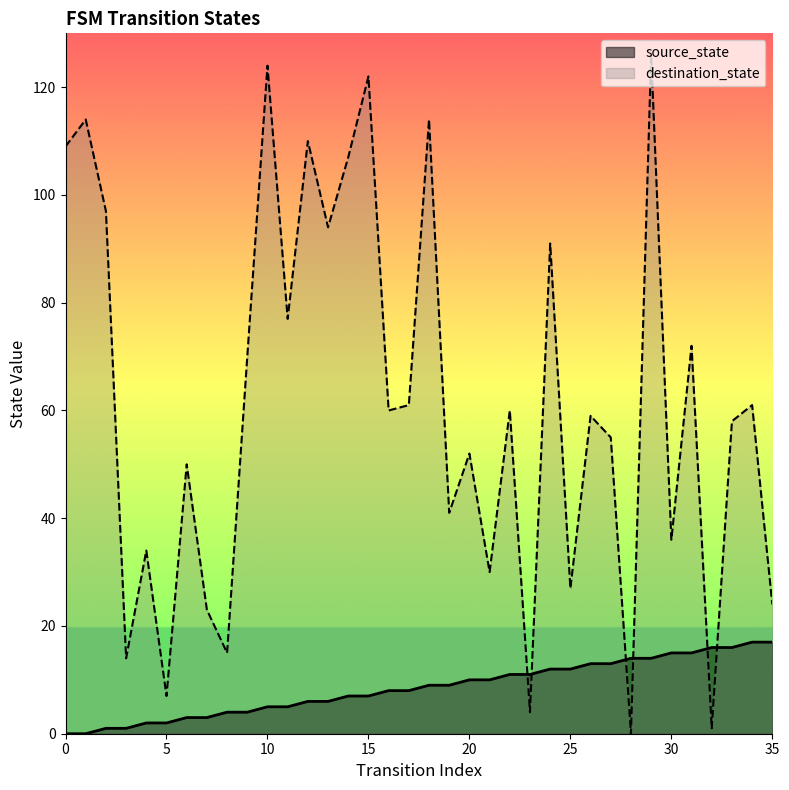

List the series in order of their peak value, highest first.

destination_state, source_state